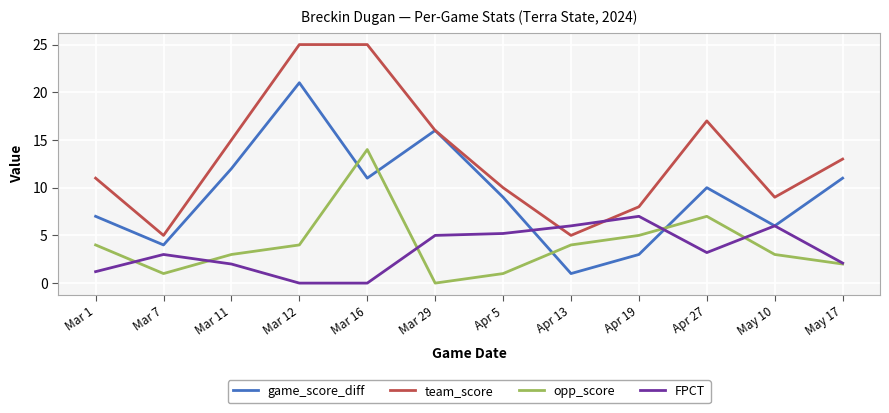

What position from the right is Apr 19?

4